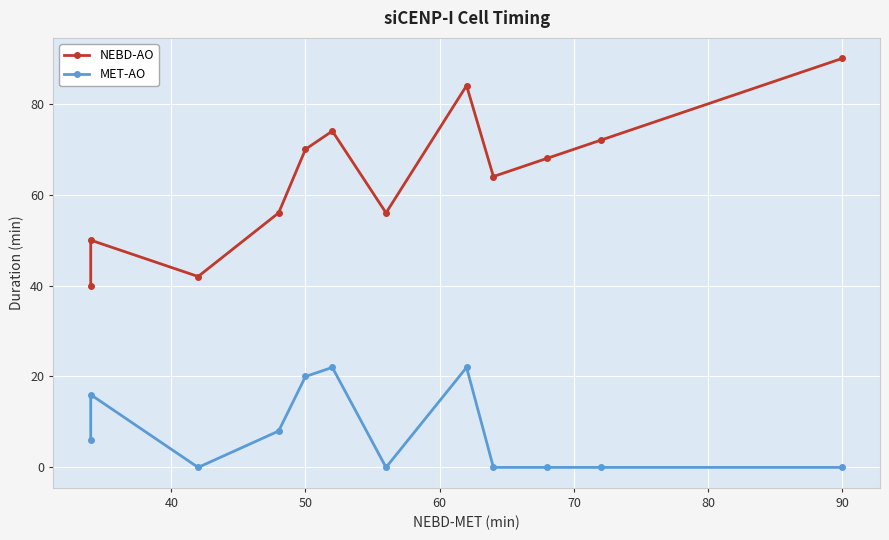

What is the average value of the NEBD-AO series?

64